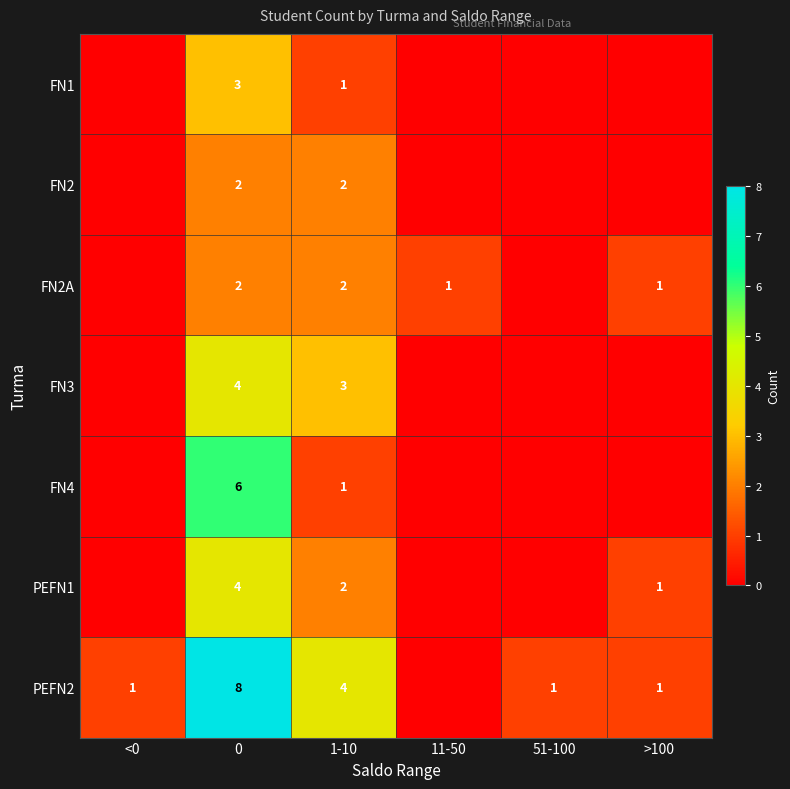

True or false: PEFN2 has a value of 1 at >100.

True